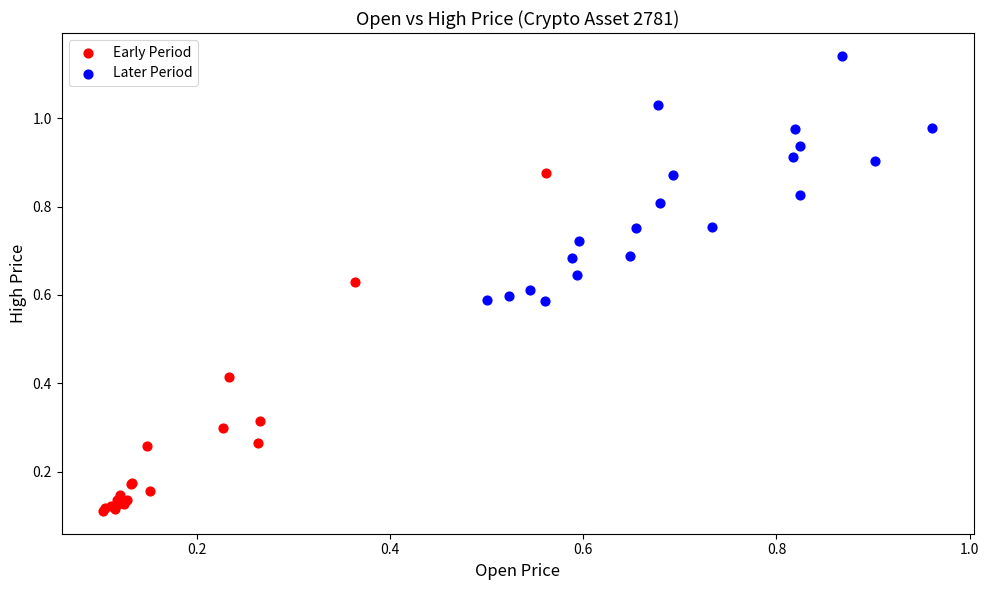

Which series reaches the minimum Y coordinate?

Early Period